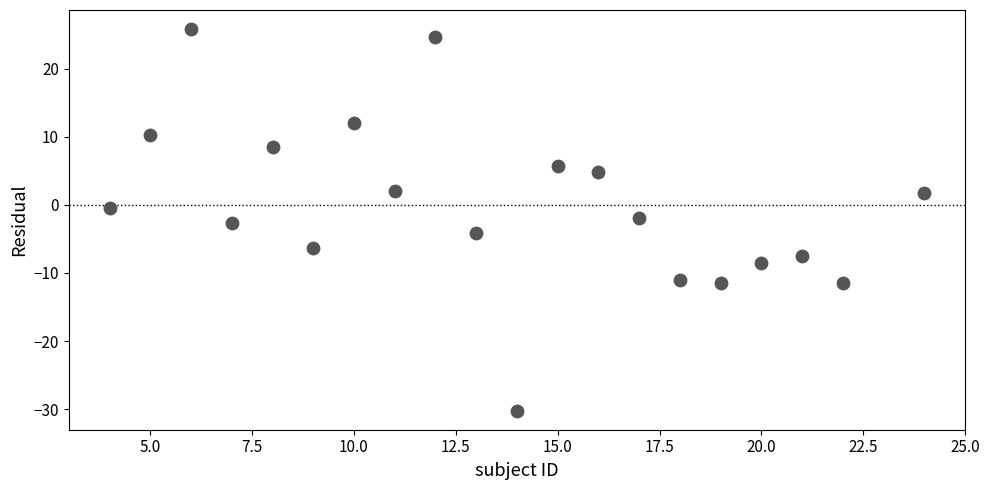

What is the range of Y values (max minus min)?

56.0